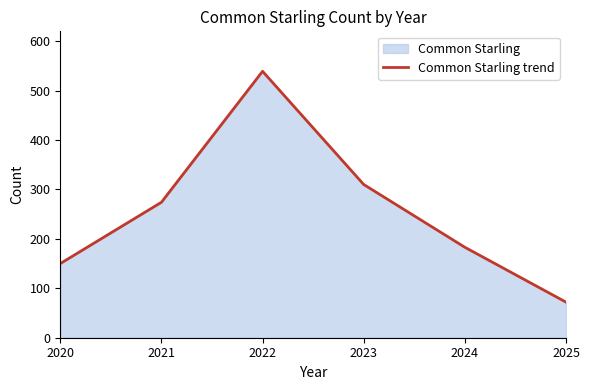

At which category does the chart reach its peak across all series?

2022